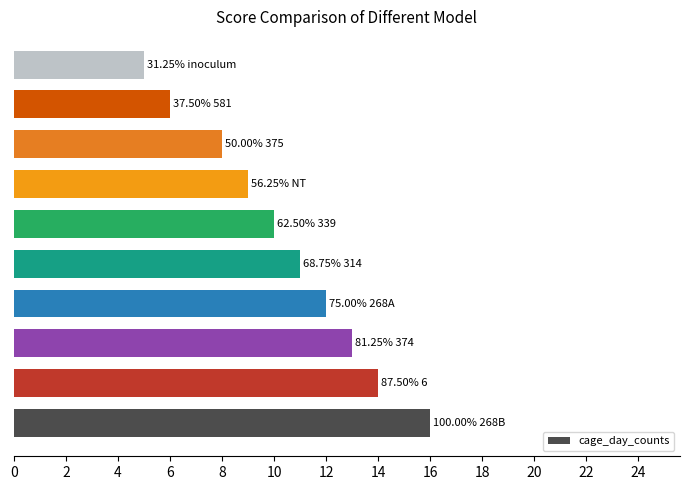

How many categories are shown in the chart?

10